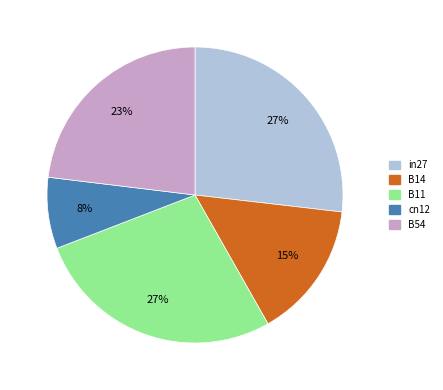

Is it true that cn12 is 1% of the pie?

False